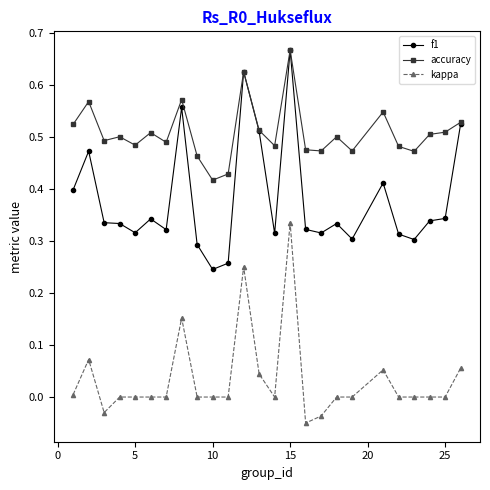

Which series has the largest total across all categories?

accuracy